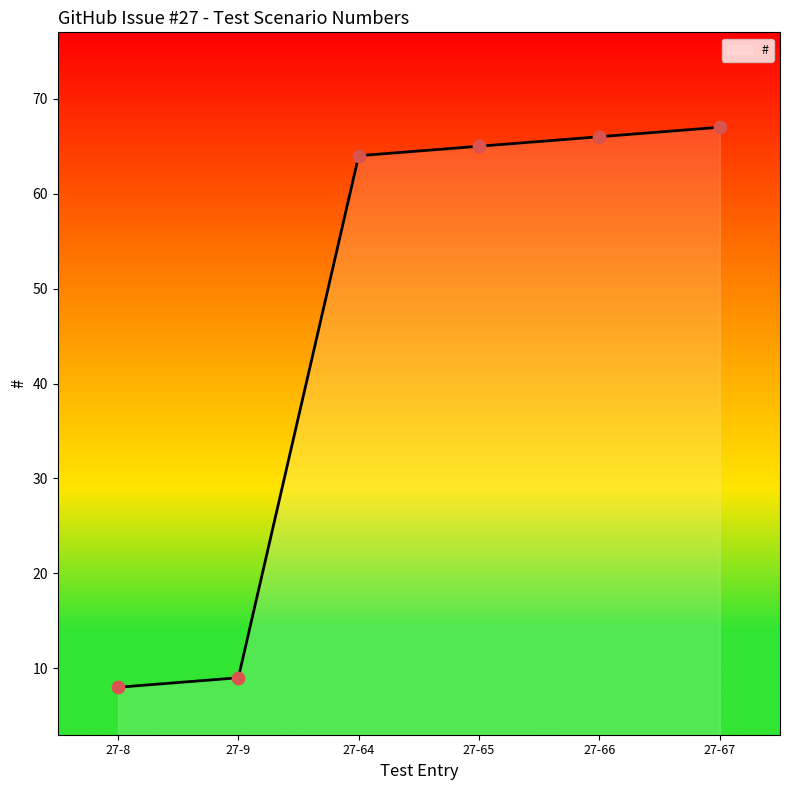

Approximately how many times larger is the value at 27-67 compared to 27-65?

1.0